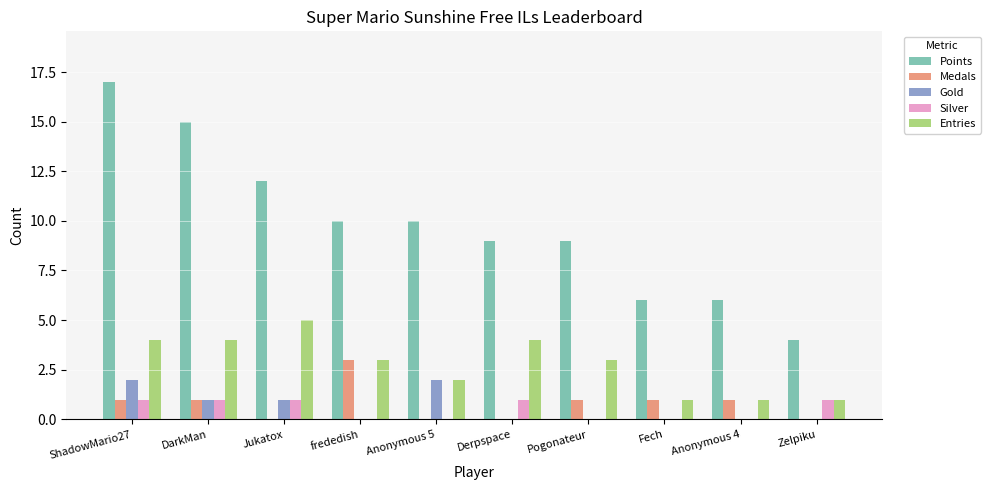

At which label does Points reach its peak?

ShadowMario27